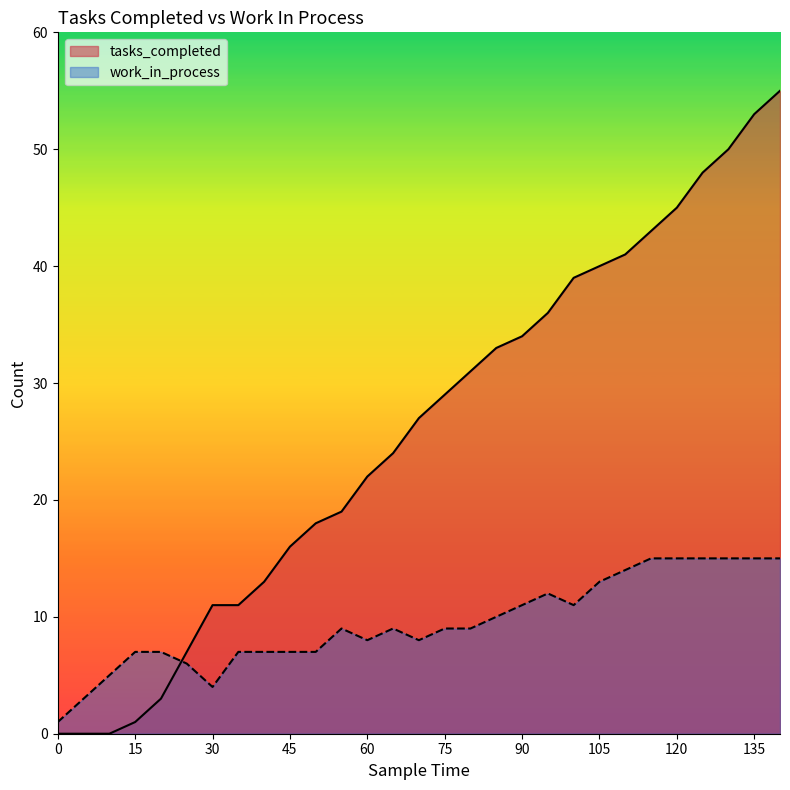

Rank the series by their average value, from highest to lowest.

tasks_completed, work_in_process